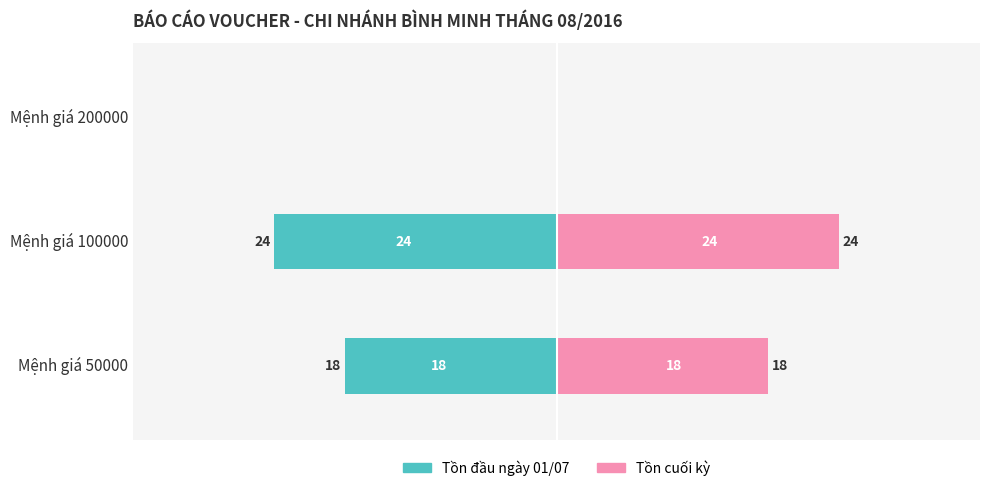

How many values in the Tồn cuối kỳ series are below 18?

1